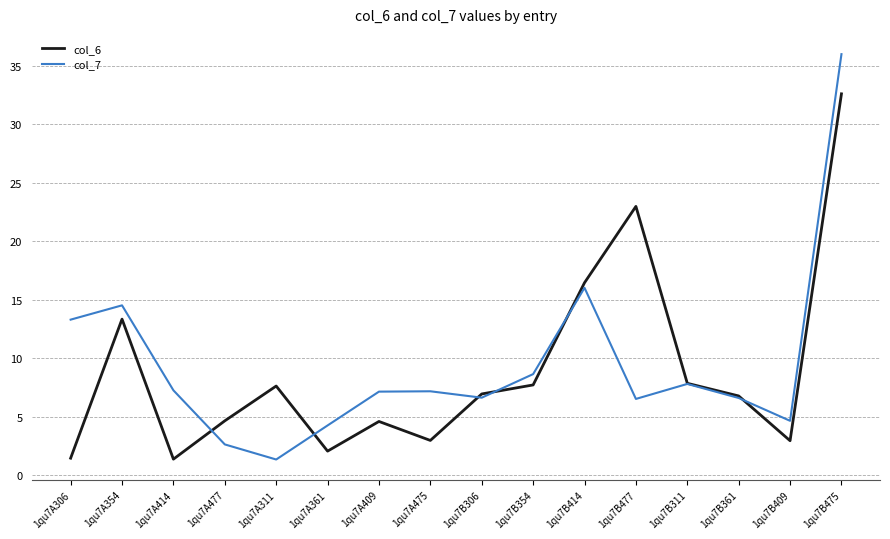

Where do col_6 and col_7 first cross each other?

1qu7A414 and 1qu7A477